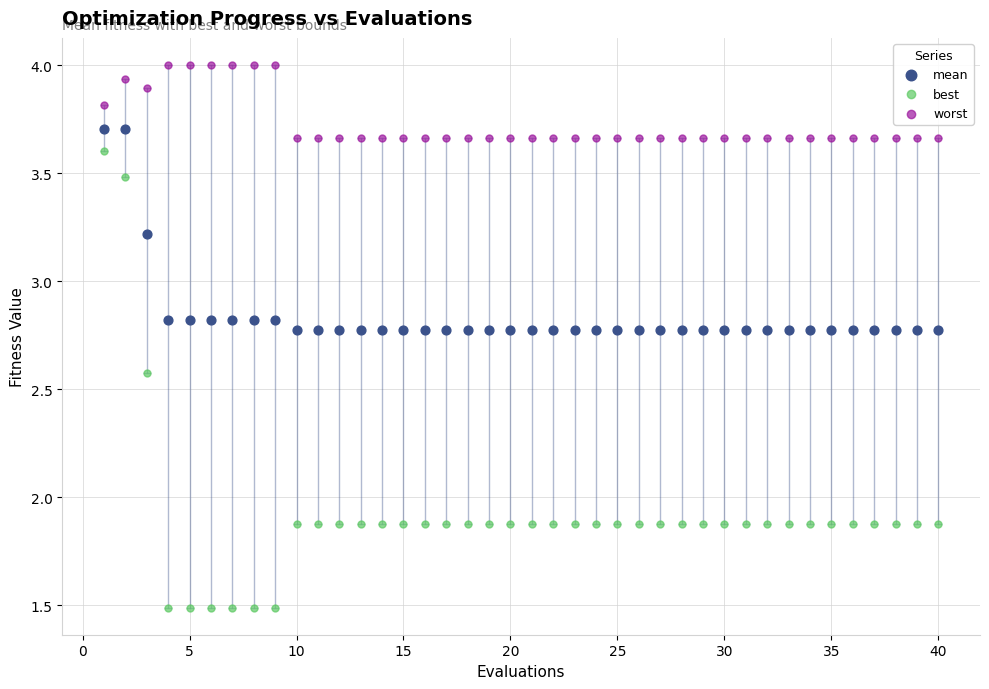

Which series has the widest spread of Y values?

best